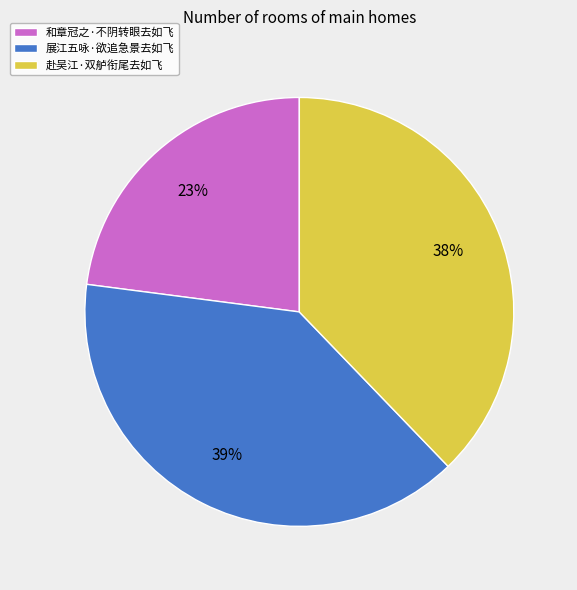

To the nearest percent, what portion does 赴吴江·双舻衔尾去如飞 represent?

38%